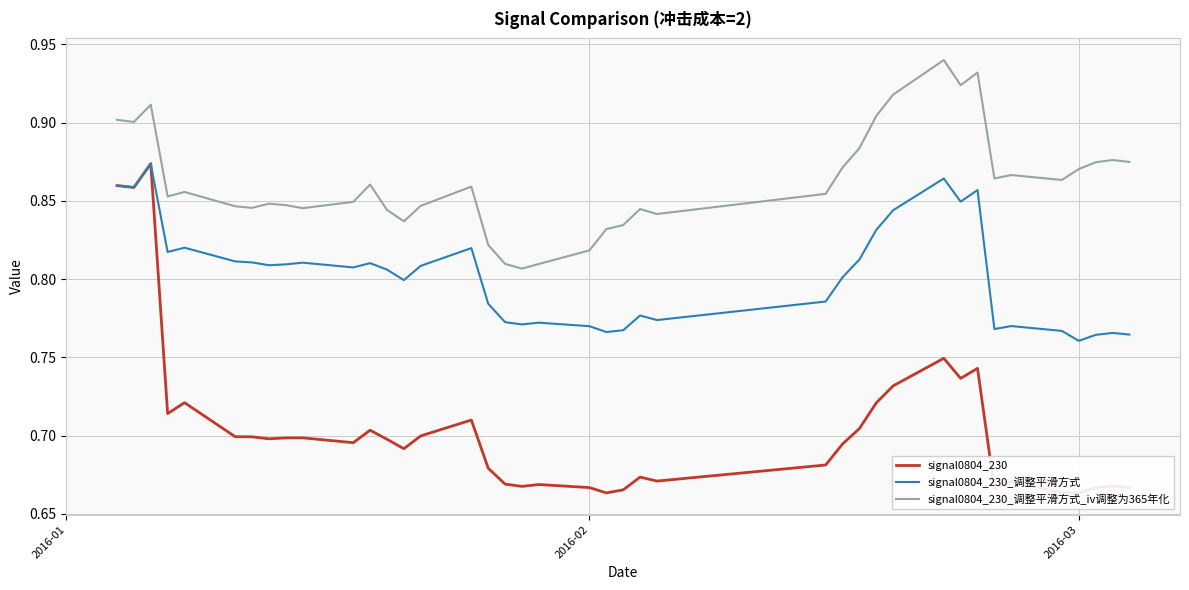

True or false: signal0804_230_调整平滑方式 and signal0804_230_调整平滑方式_iv调整为365年化 cross at least once.

False